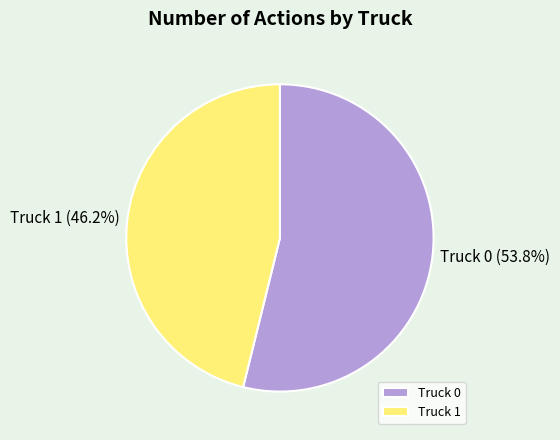

Is the sum of Truck 0 and Truck 1 greater than half?

Yes